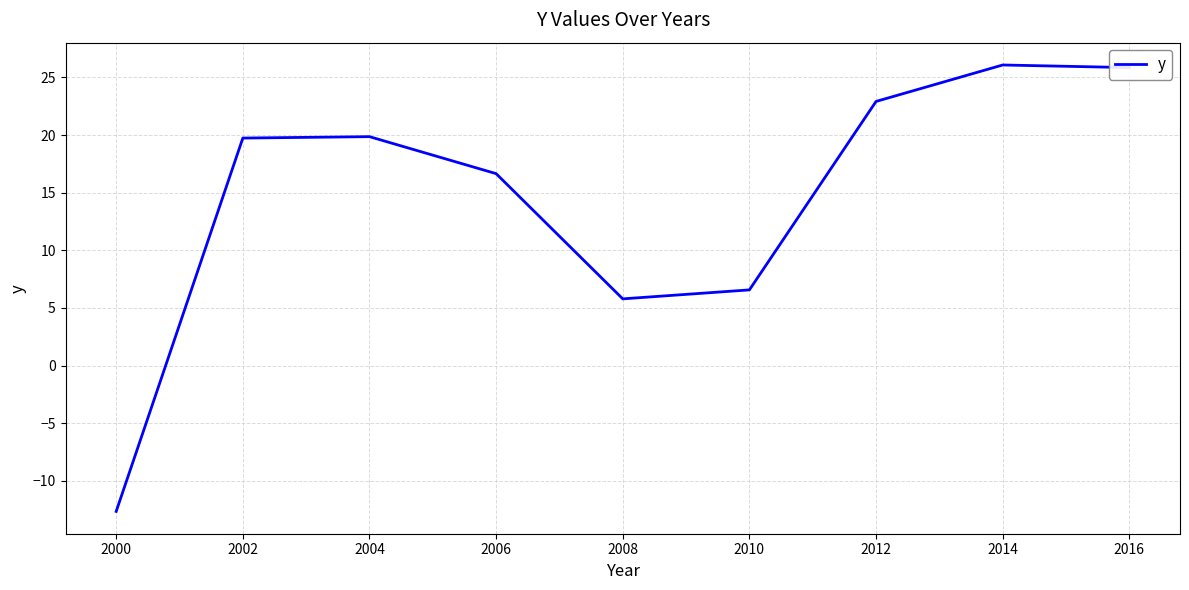

Which has a higher value, 2008 or 2016?

2016